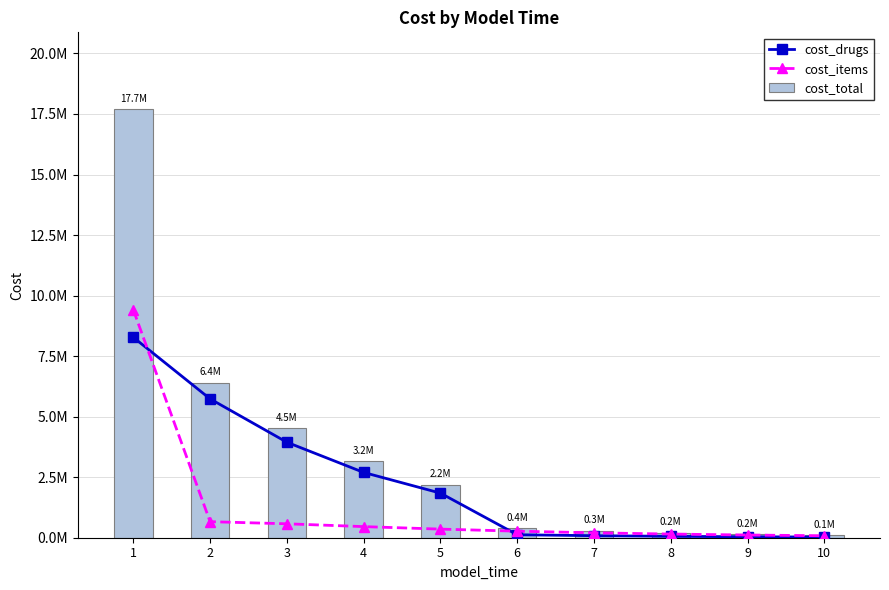

What is the spread (max minus min) of values at 7?

203155.9